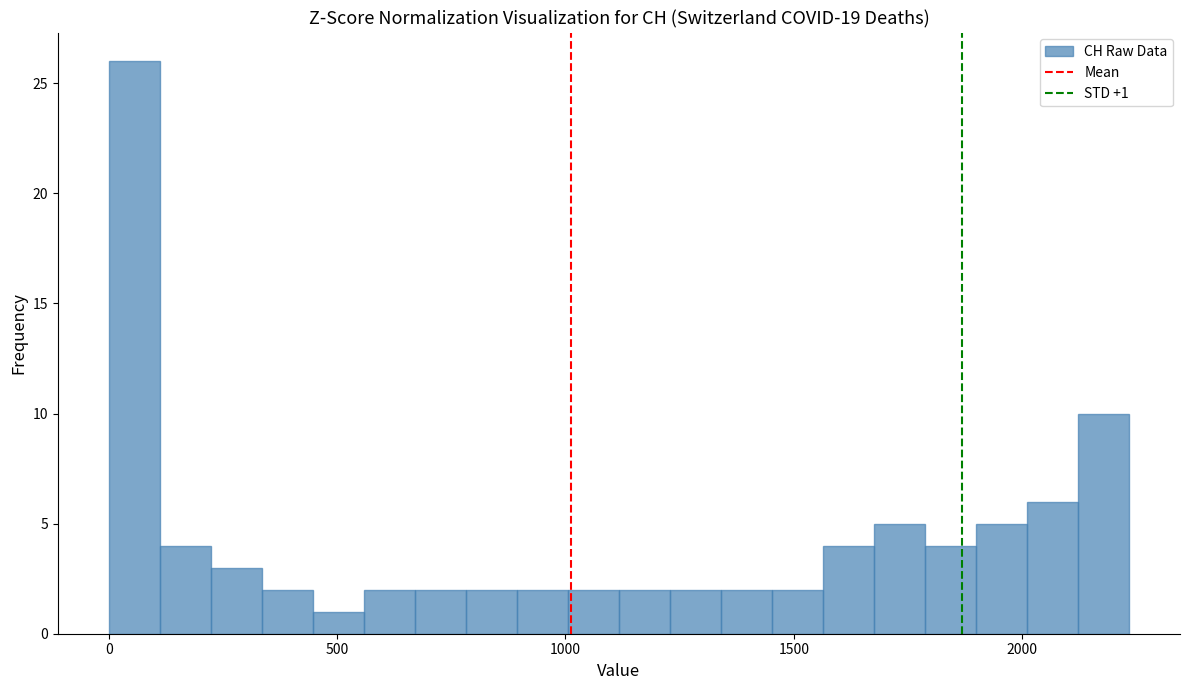

Around what value on the x-axis is the tallest bar? Give the approximate position of its centre, as read against the axis.

50